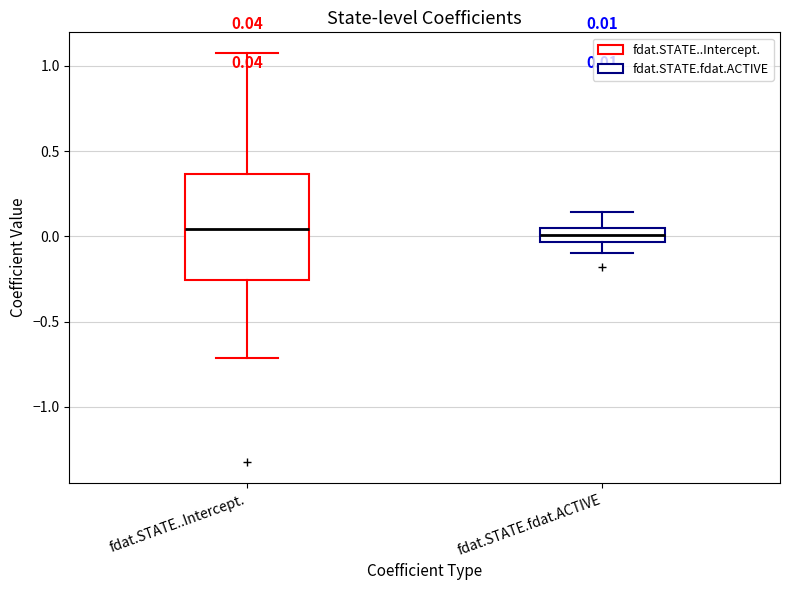

Comparing the boxes themselves (not the whiskers), which one is the tallest?

fdat.STATE..Intercept.